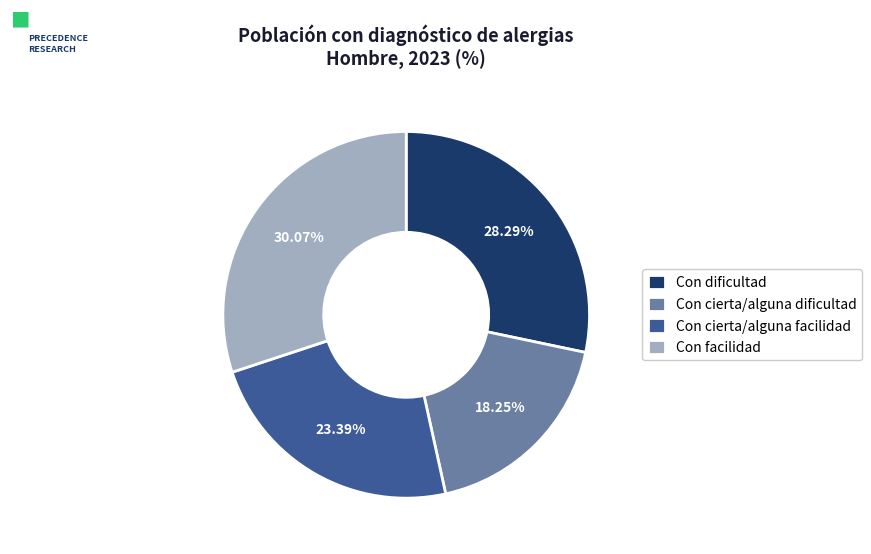

To the nearest percent, what is the average slice percentage?

25%